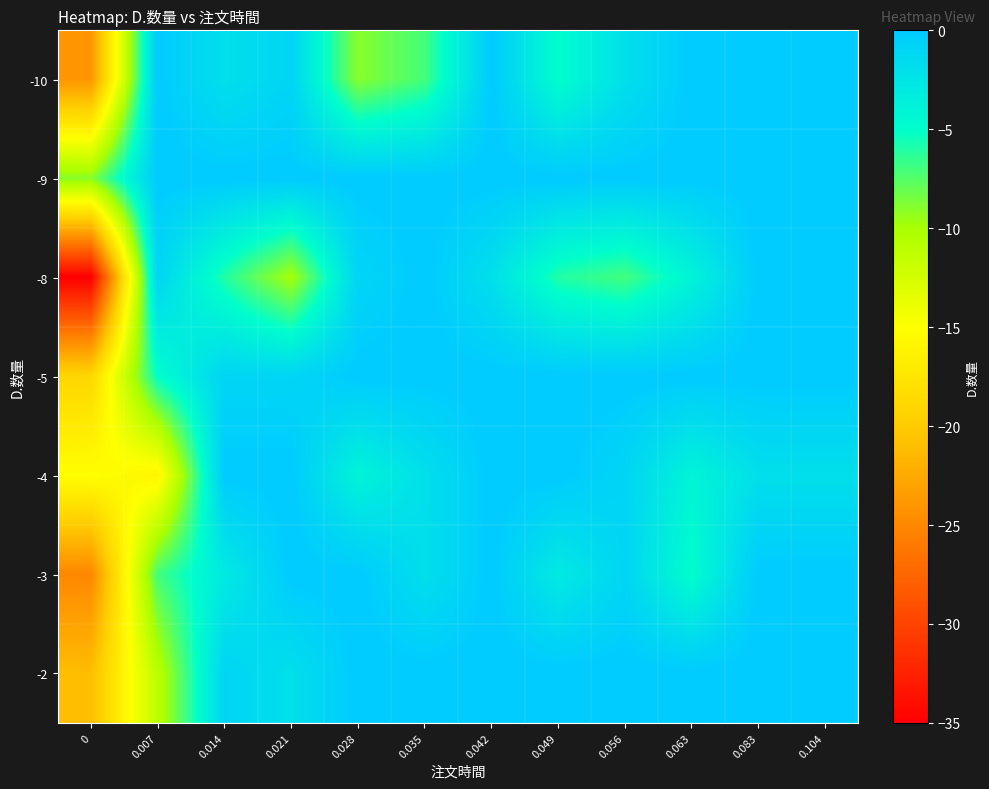

Reading left to right, what are all the values shown in this chart?

-10: 0=-24	0.007=0	0.014=-2	0.021=-1	0.028=-9	0.035=-7	0.042=0	0.049=-5	0.056=-2	0.063=0	0.083=0	0.104=0
-9: 0=-9	0.007=0	0.014=0	0.021=0	0.028=0	0.035=0	0.042=0	0.049=0	0.056=0	0.063=0	0.083=0	0.104=0
-8: 0=-35	0.007=-1	0.014=-6	0.021=-10	0.028=-1	0.035=0	0.042=-2	0.049=-6	0.056=-7	0.063=-4	0.083=0	0.104=0
-5: 0=-19	0.007=-5	0.014=-1	0.021=-1	0.028=0	0.035=0	0.042=0	0.049=0	0.056=0	0.063=0	0.083=0	0.104=0
-4: 0=-15	0.007=-16	0.014=0	0.021=0	0.028=-4	0.035=-2	0.042=0	0.049=0	0.056=-1	0.063=-4	0.083=-2	0.104=-2
-3: 0=-25	0.007=-7	0.014=-3	0.021=0	0.028=0	0.035=-2	0.042=0	0.049=-3	0.056=-1	0.063=-5	0.083=0	0.104=0
-2: 0=-21	0.007=-11	0.014=-1	0.021=-2	0.028=0	0.035=0	0.042=0	0.049=0	0.056=0	0.063=0	0.083=0	0.104=0